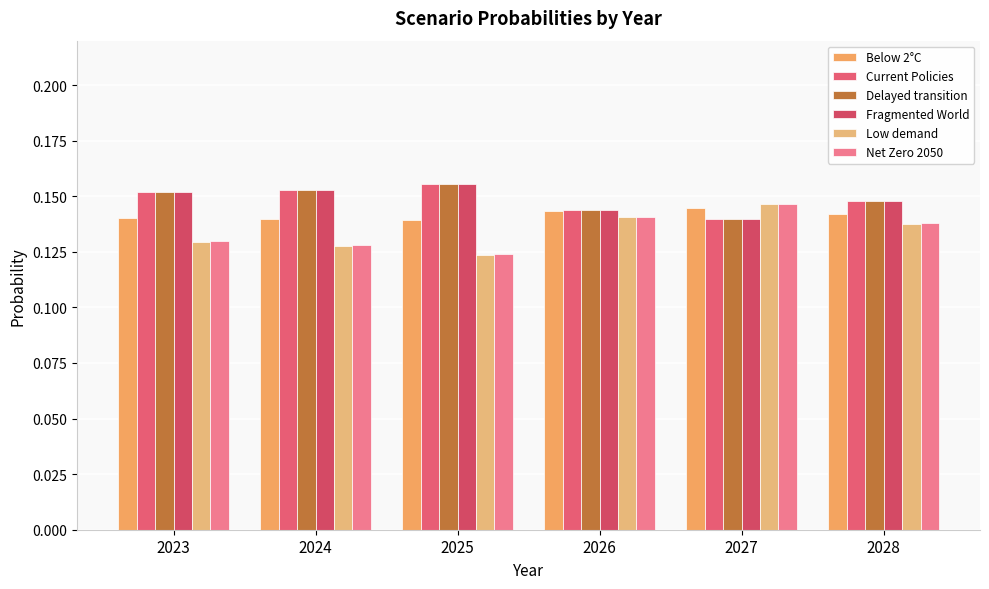

What is the sum of the Current Policies values at 2023 and 2028?

0.3